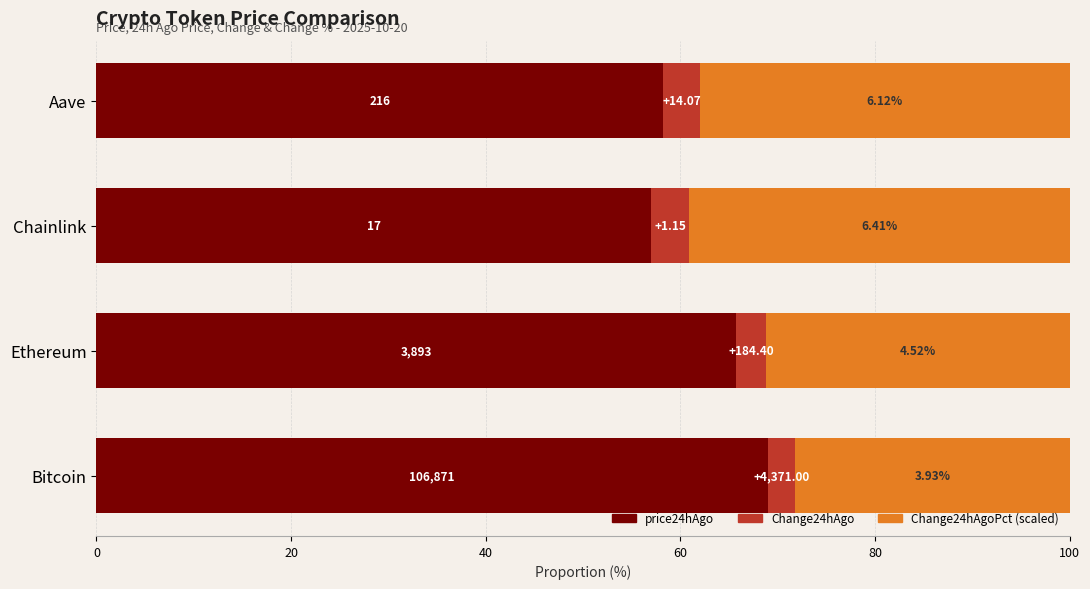

Reading right to left, extract all data points from this chart.

price24hAgo: 58.2	57.0	65.7	69.0
Change24hAgo: 3.8	3.9	3.1	2.8
Change24hAgoPct (scaled): 38.0	39.1	31.1	28.2